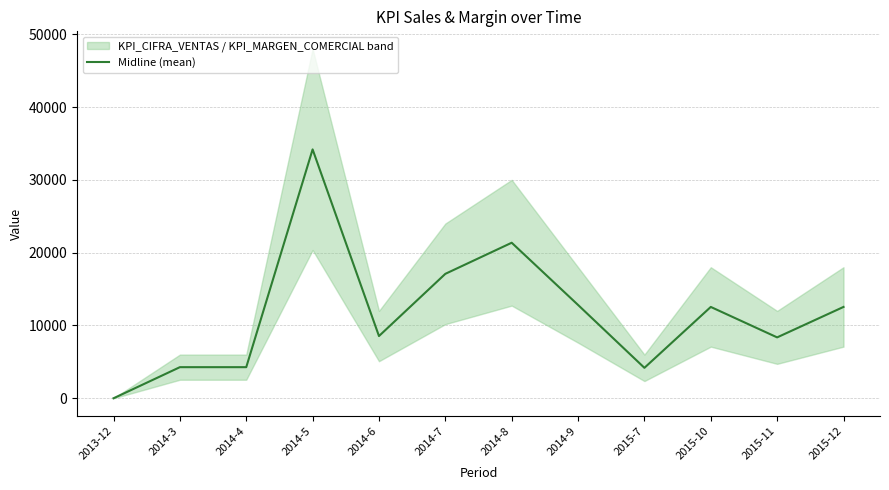

What position from the left is 2015-10?

10